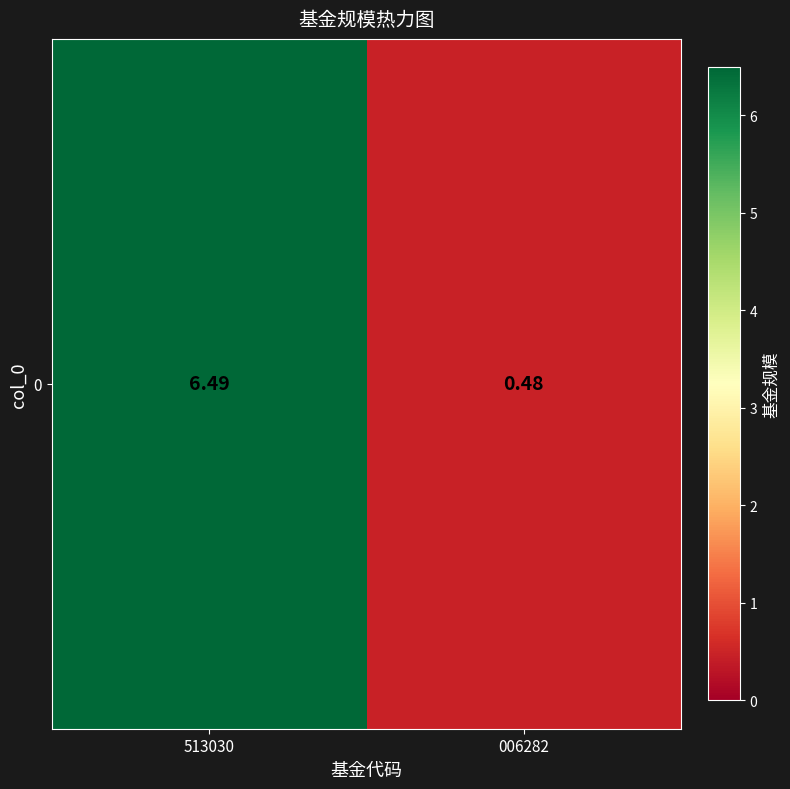

What is the change in value from 513030 to 006282?

-6.0